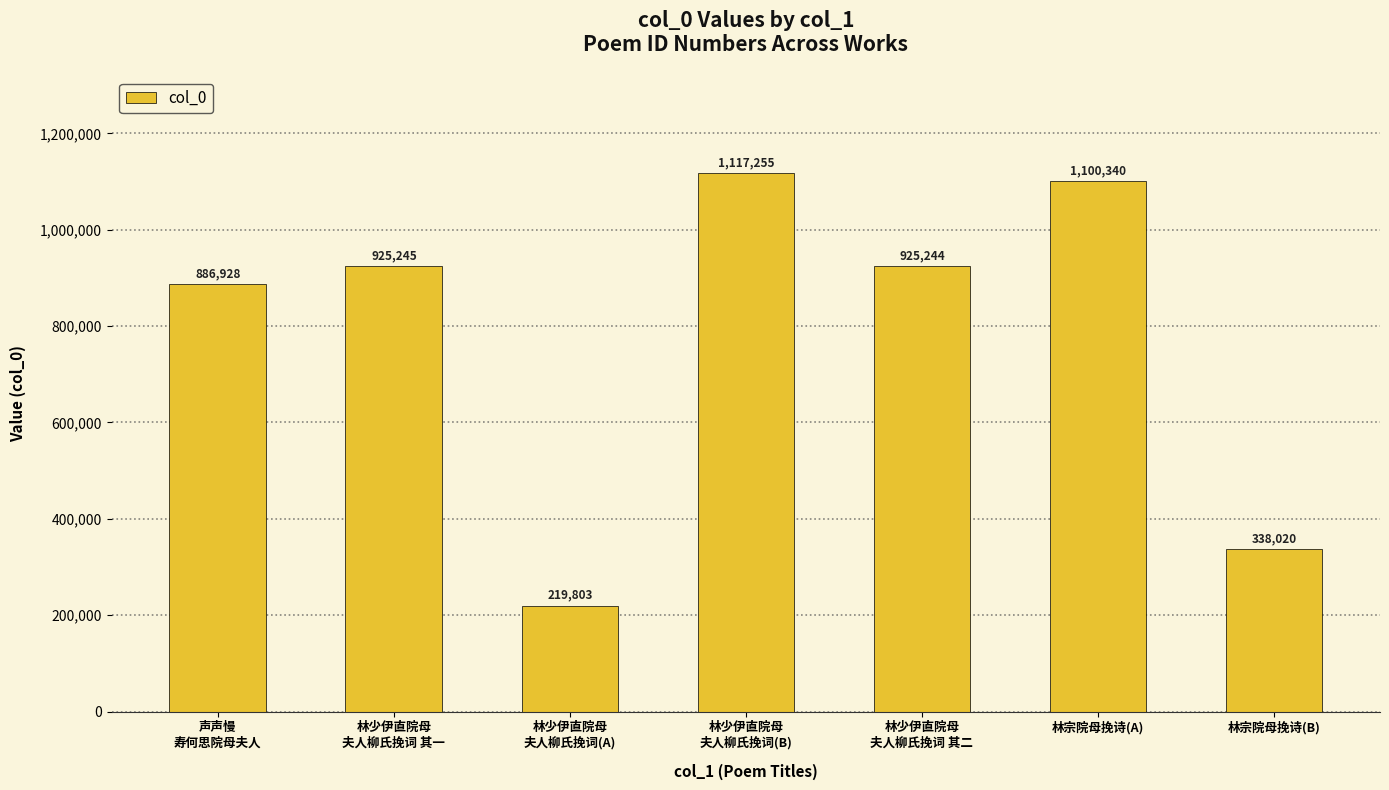

Rank the categories by value from lowest to highest.

林少伊直院母
夫人柳氏挽词(A), 林宗院母挽诗(B), 声声慢
寿何思院母夫人, 林少伊直院母
夫人柳氏挽词 其二, 林少伊直院母
夫人柳氏挽词 其一, 林宗院母挽诗(A), 林少伊直院母
夫人柳氏挽词(B)